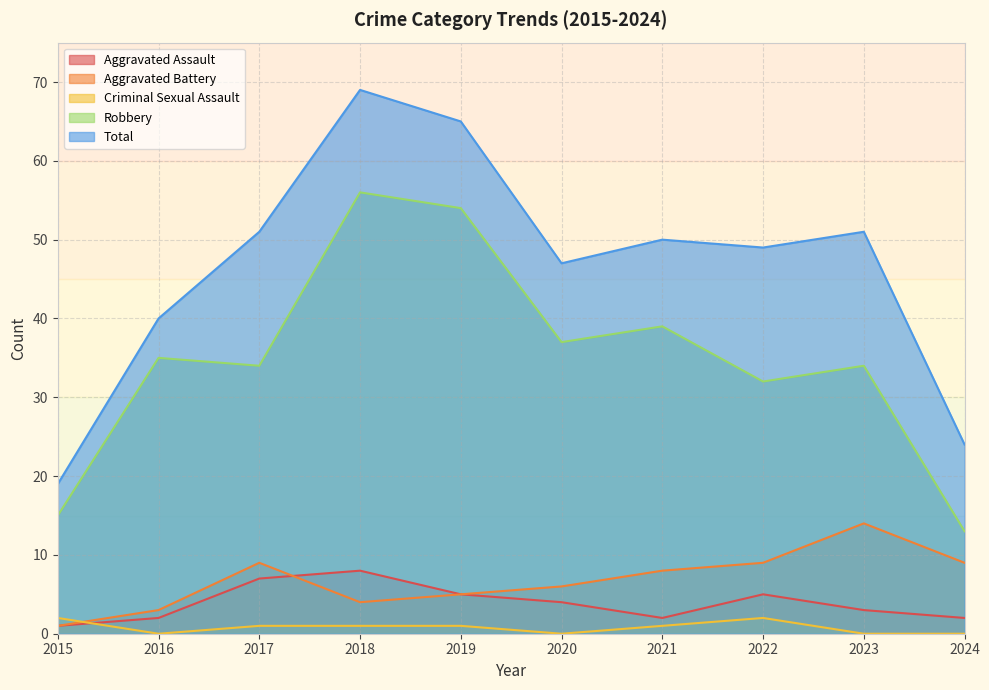

True or false: Total and Aggravated Battery intersect in this chart.

False